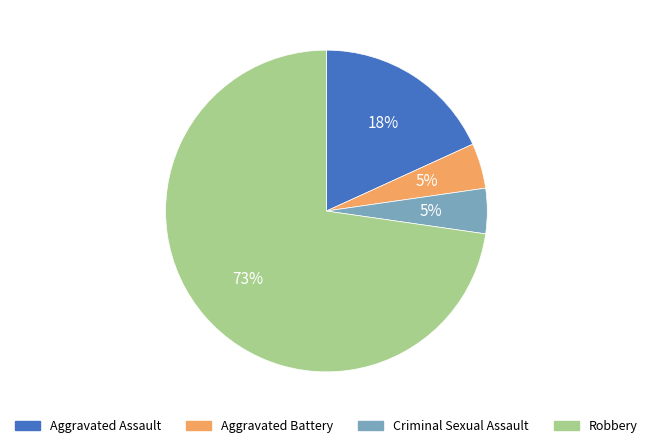

Count the number of slices in the pie.

4